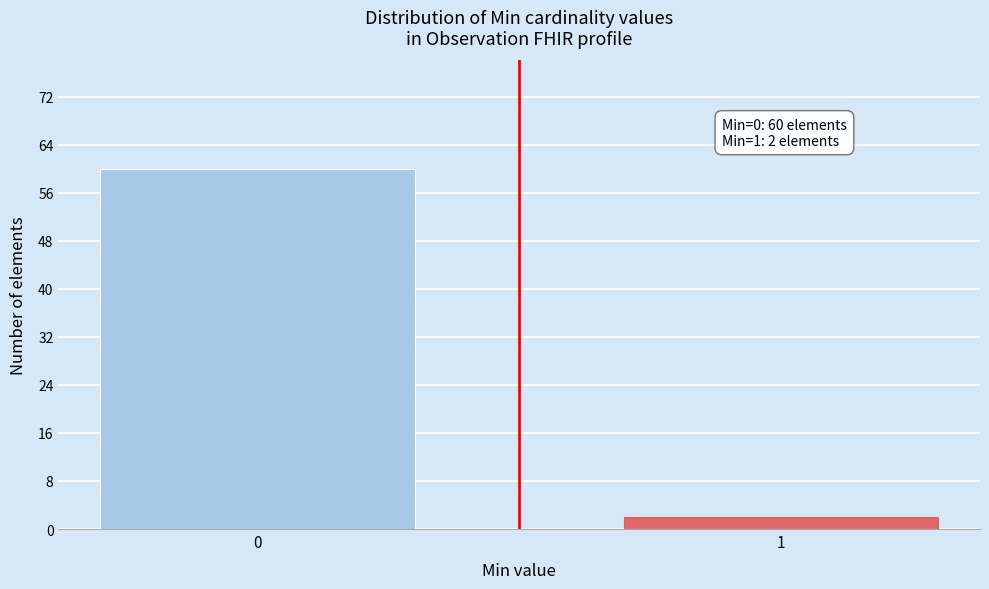

Reading left to right, what are all the values shown in this chart?

0=60	1=2